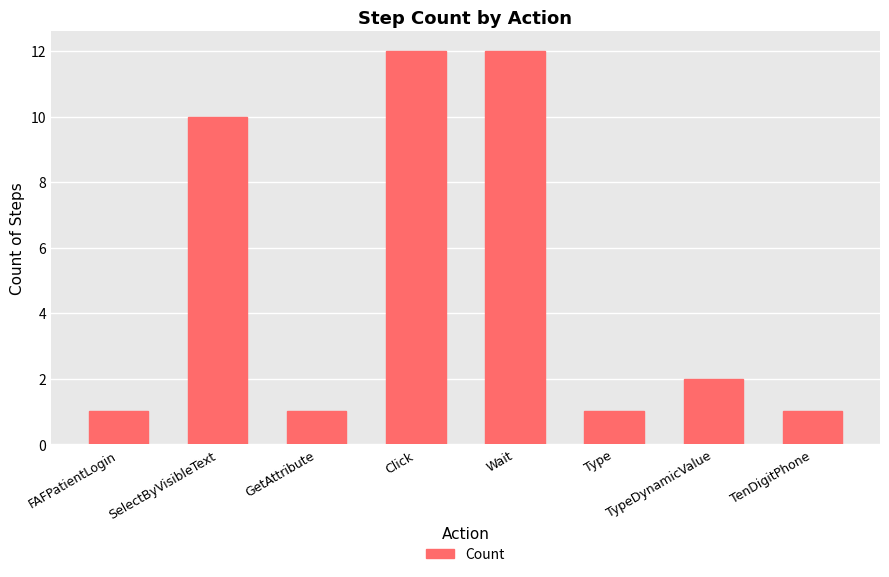

What is the smallest value displayed?

1